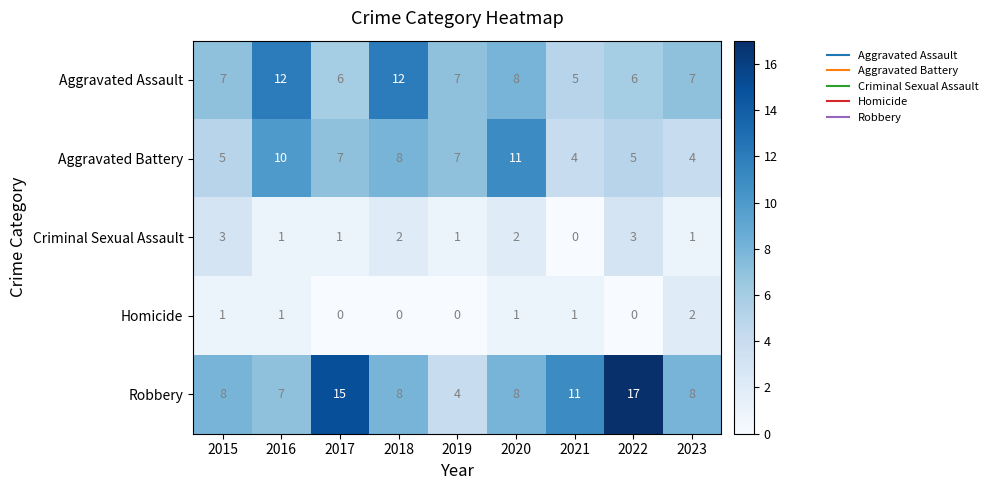

The value of Robbery at 2020 is 13. True or false?

False